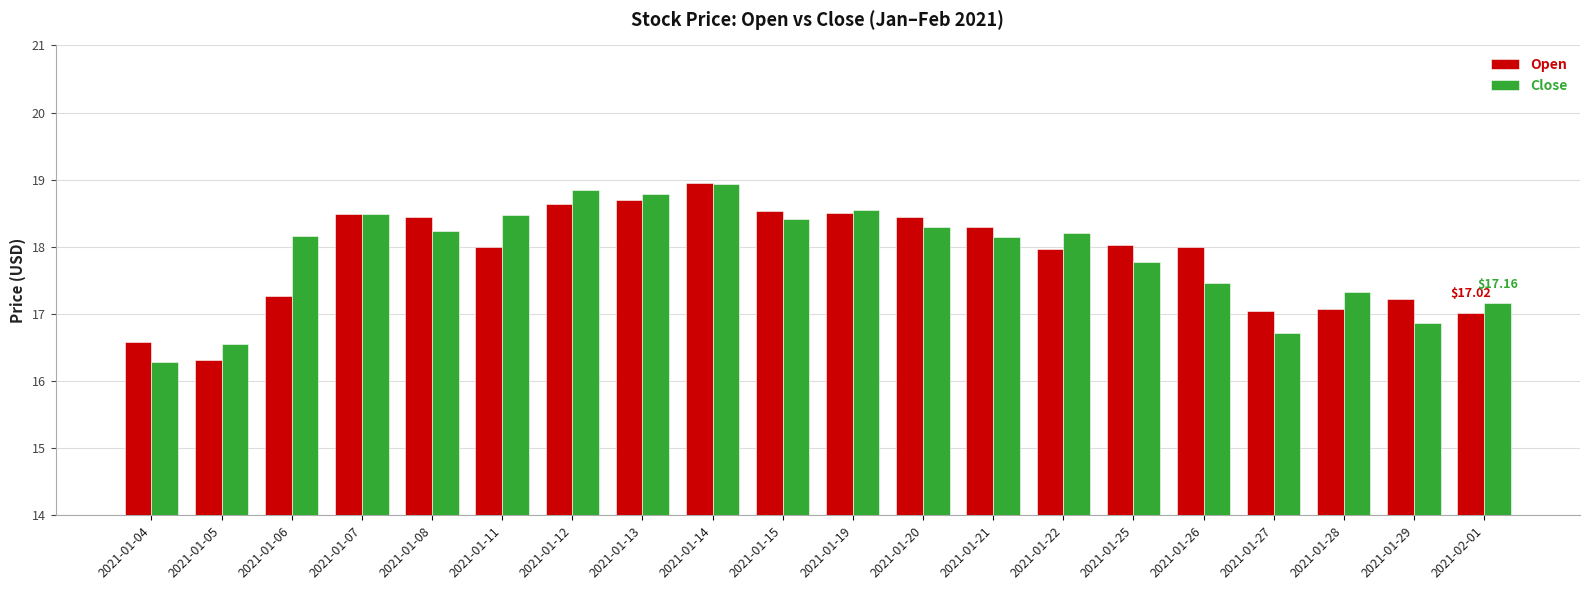

At which category is the sum across all series the highest?

2021-01-14